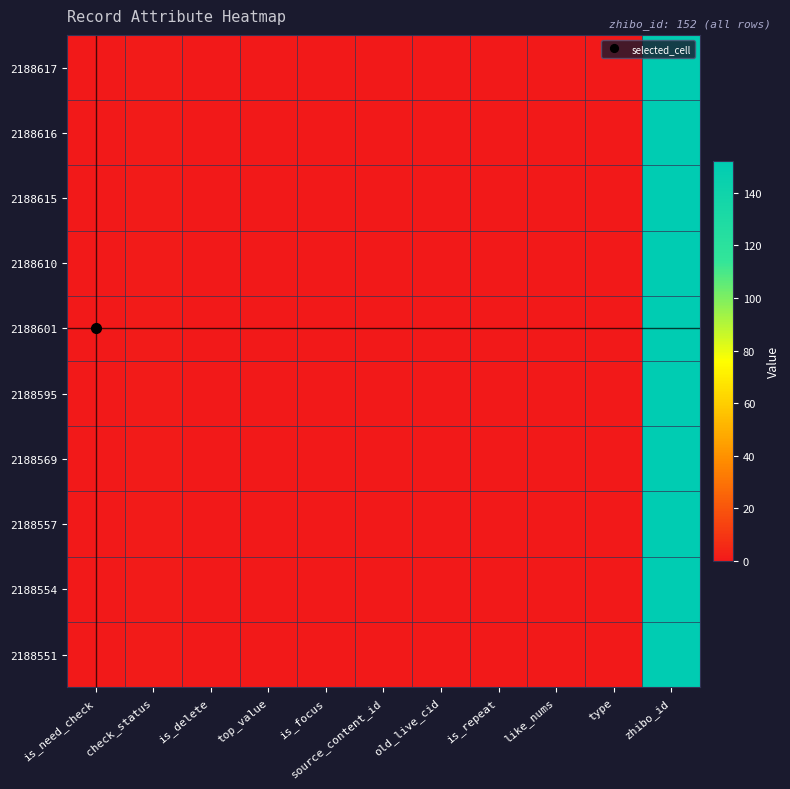

Which series has the largest range (max minus min)?

2188617